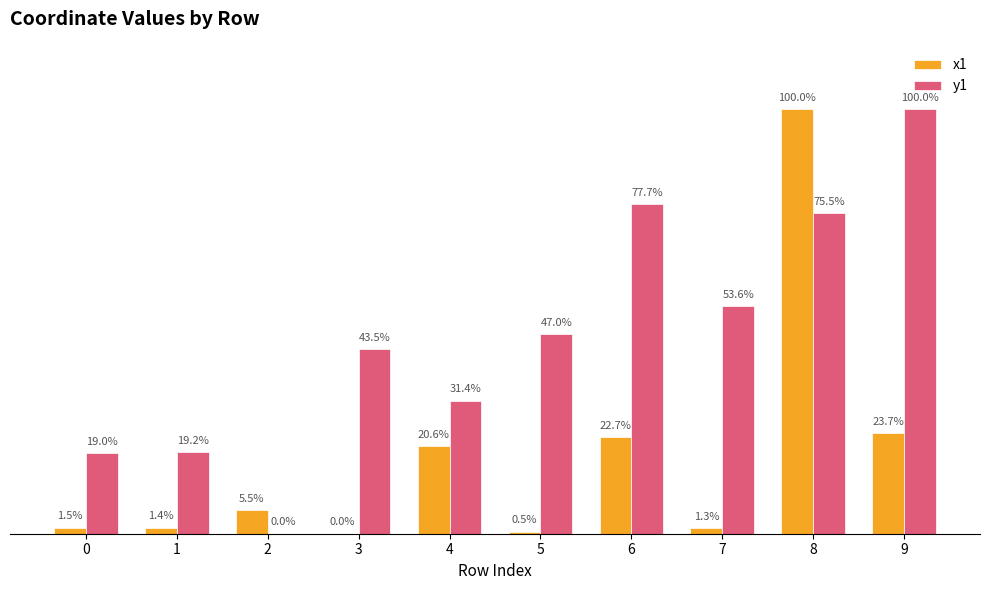

Is the value of x1 at 0 greater than the value of y1 at 7?

No